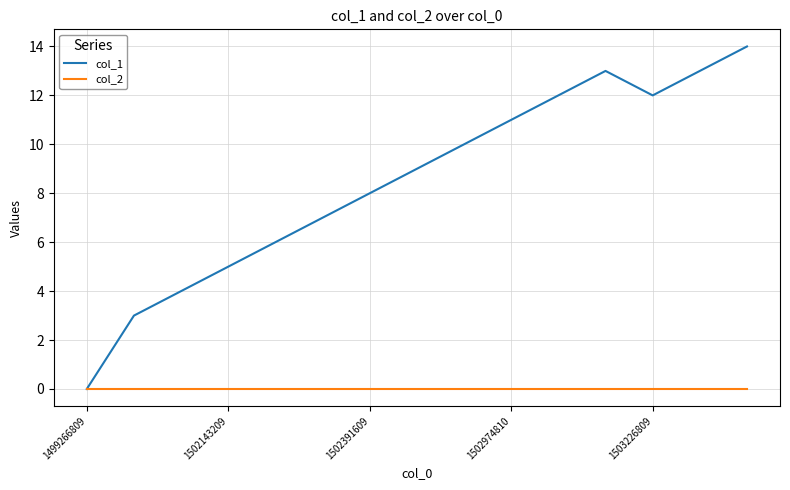

Which series has the largest range (max minus min)?

col_1